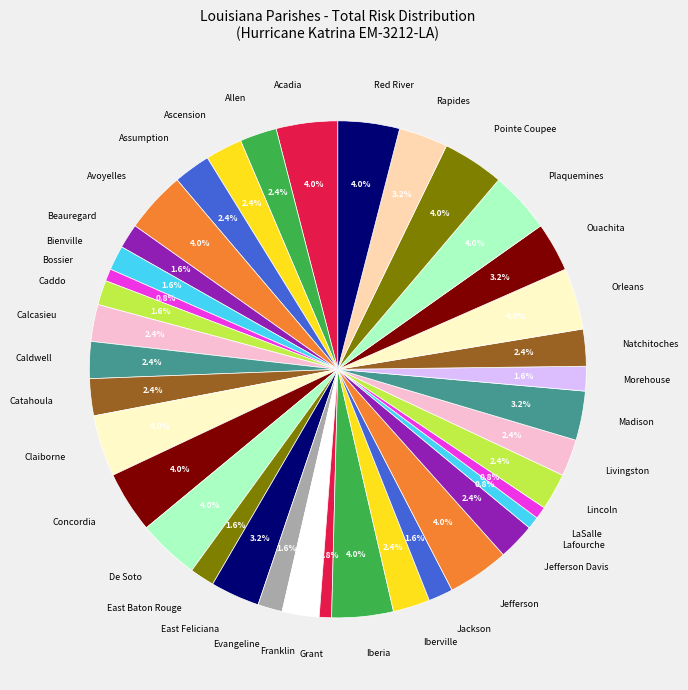

To the nearest percent, what is the average slice percentage?

3%